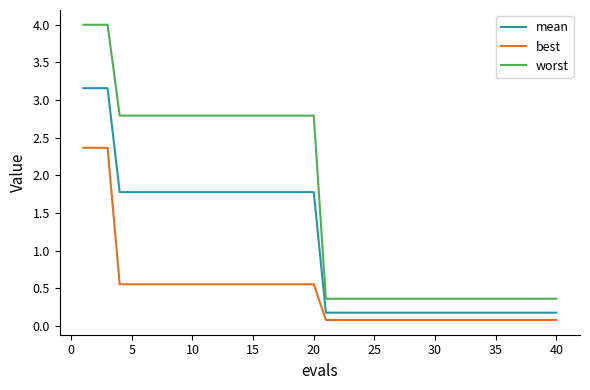

Which series has the largest total across all categories?

worst